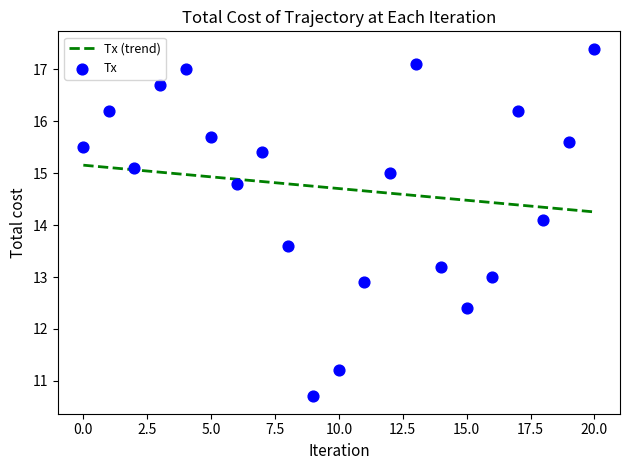

What is the maximum value for Tx (trend)?

15.2